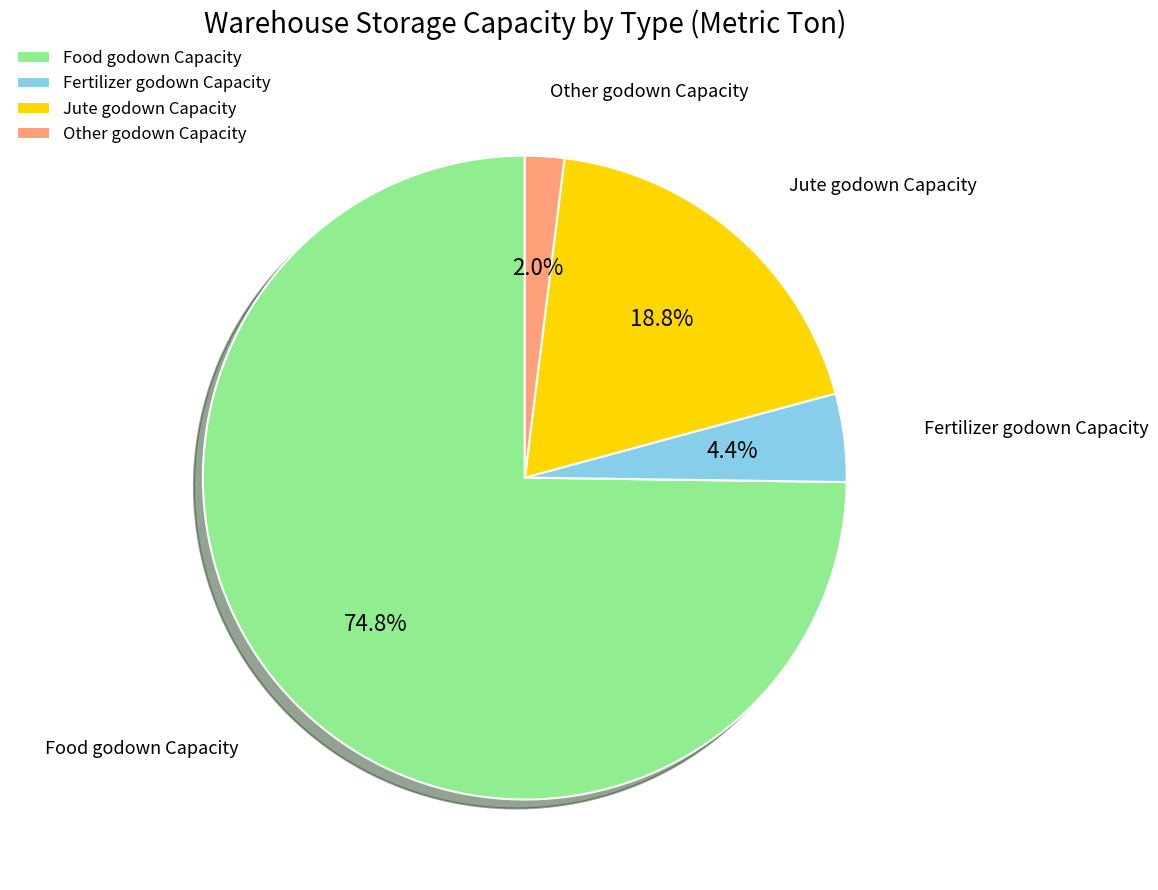

How many slices are in this pie chart?

4